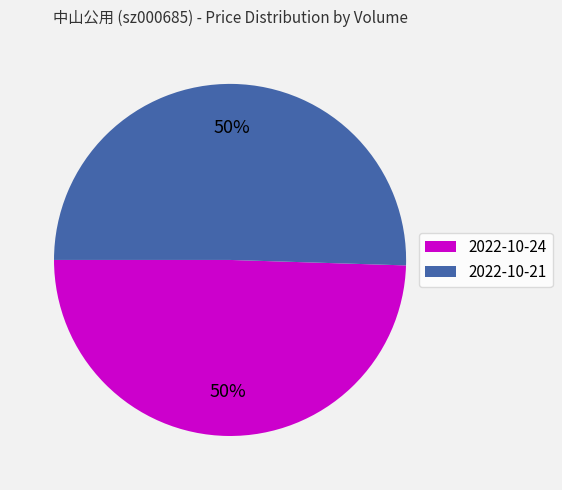

What is the ratio of the value at 2022-10-21 to the value at 2022-10-24?

1.0